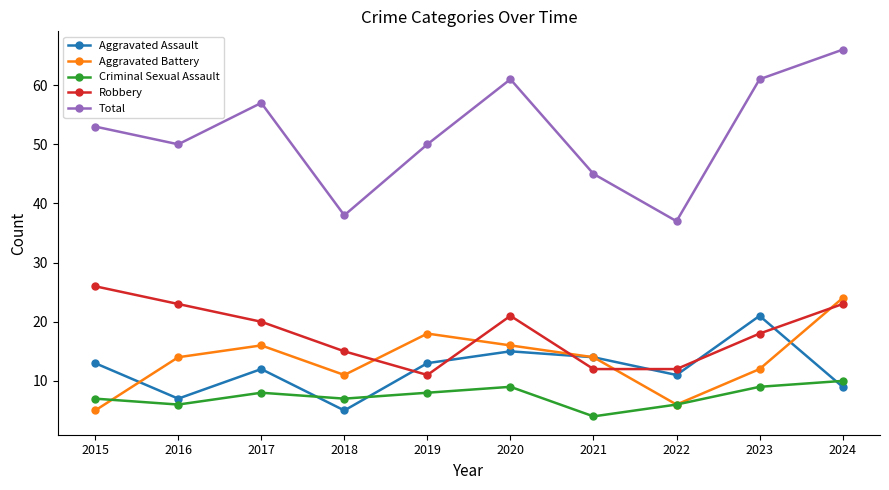

List the series in order of their peak value, lowest first.

Criminal Sexual Assault, Aggravated Assault, Aggravated Battery, Robbery, Total